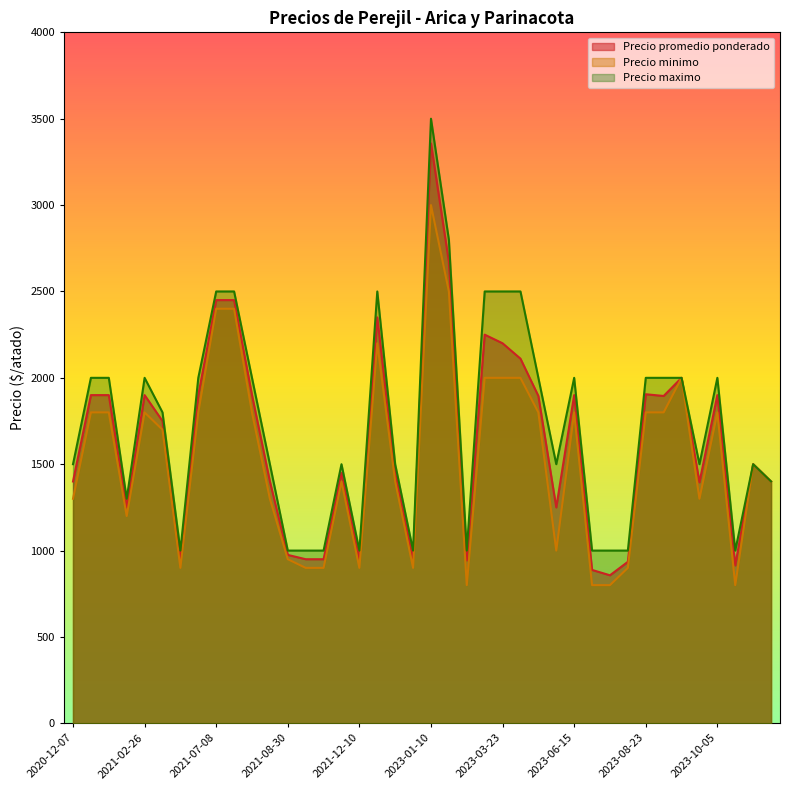

At which category is the sum across all series the highest?

2023-01-10